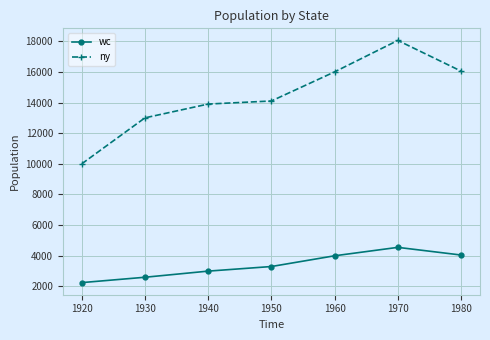

What is the value of the wc point at the 4th from the left?

3300